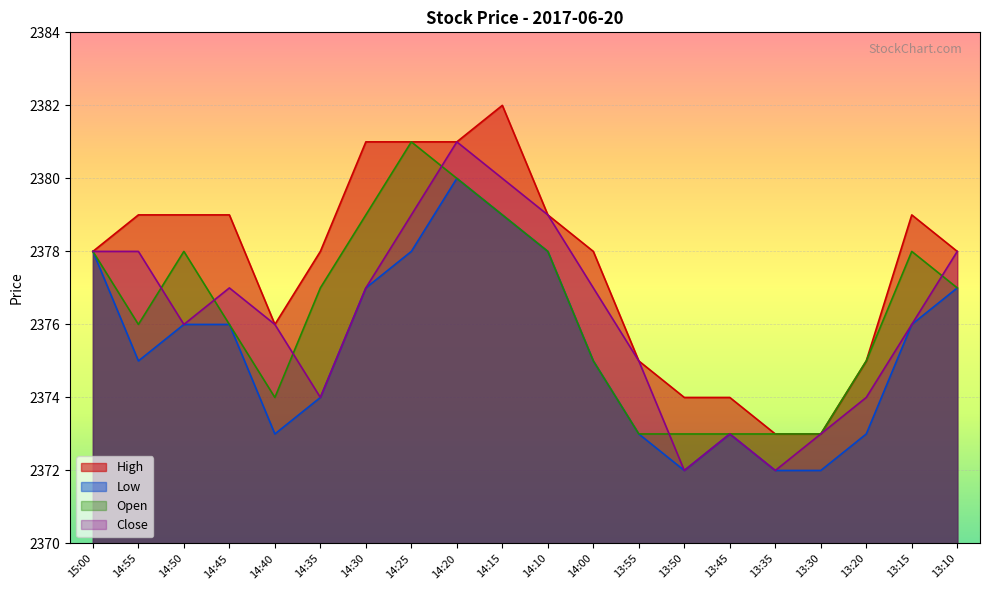

List the series in order of their peak value, highest first.

High, Open, Close, Low